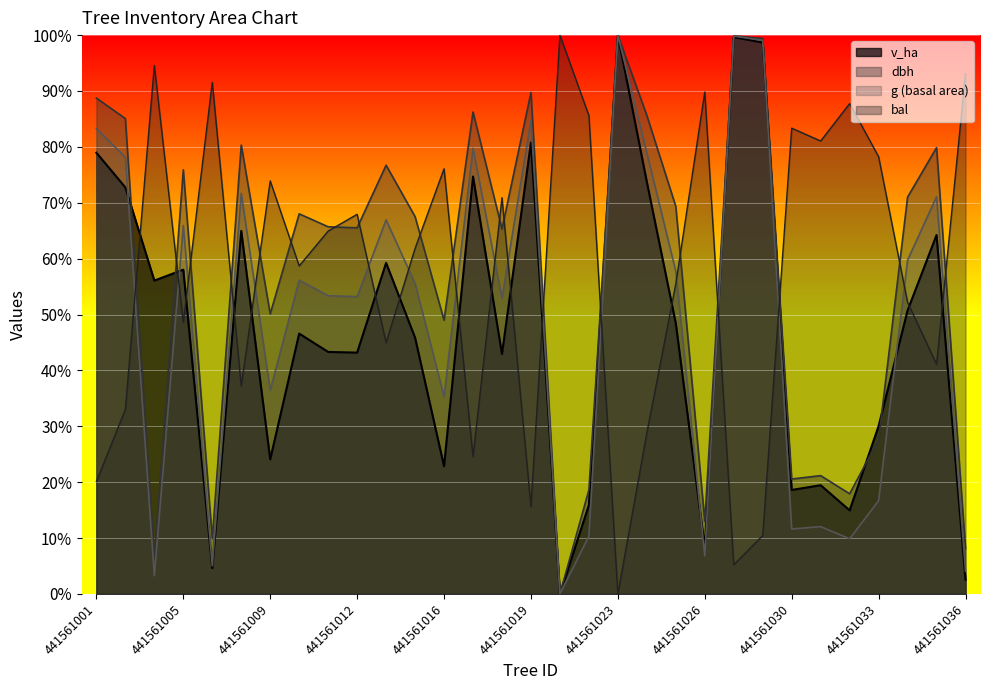

The value of g at 441561032 is 17.5. True or false?

False